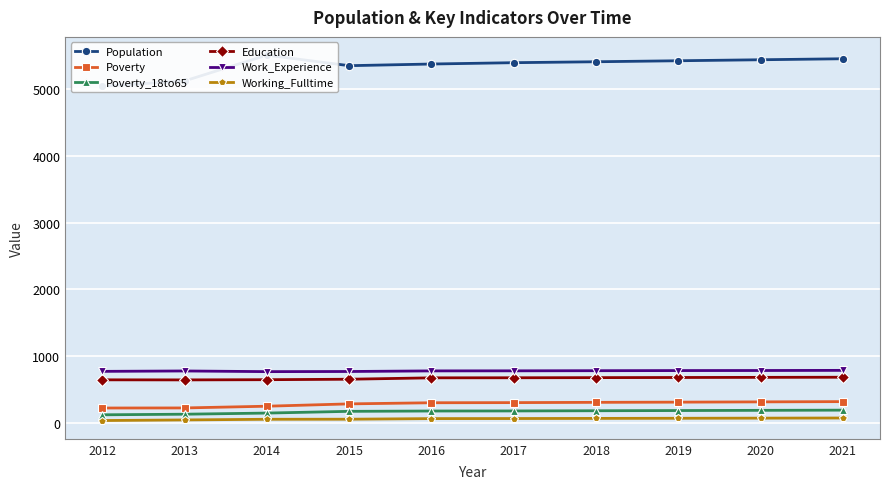

Which category has the lowest value in the Poverty_18to65 series?

2012